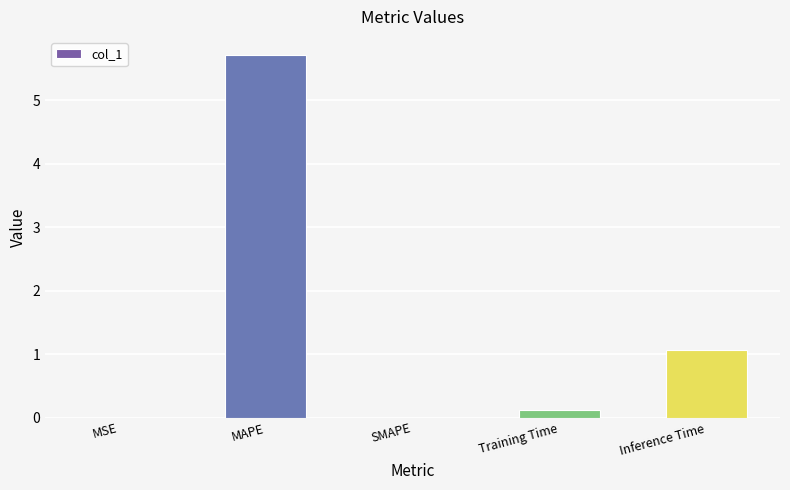

What is the sum of all values?

6.9